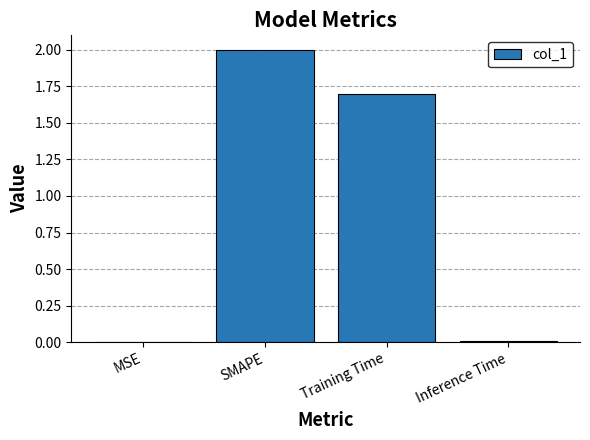

What is the maximum value shown in the chart?

2.0